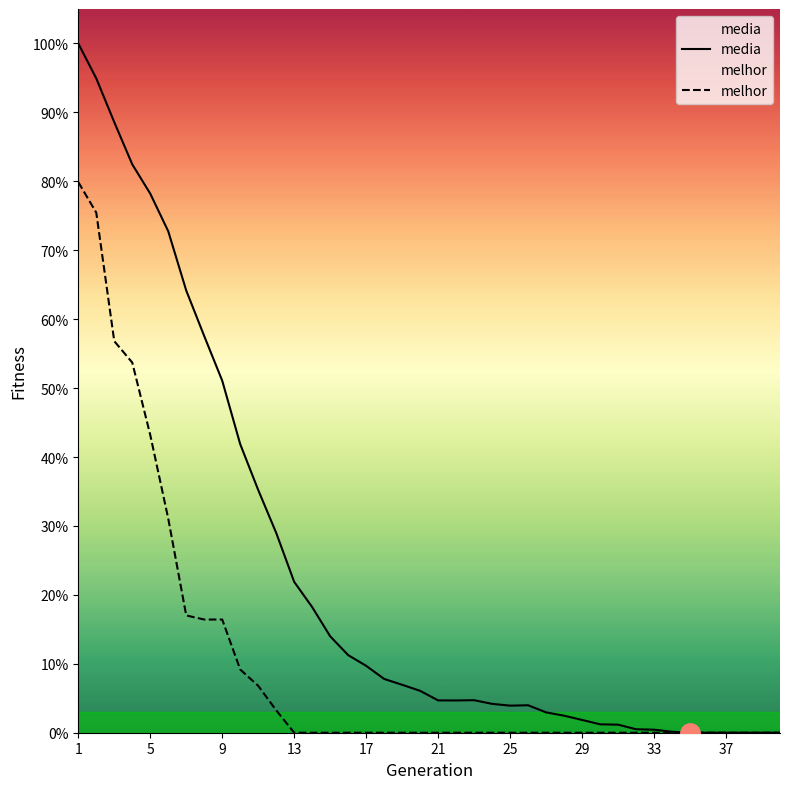

Where is the first local minimum for media?

21